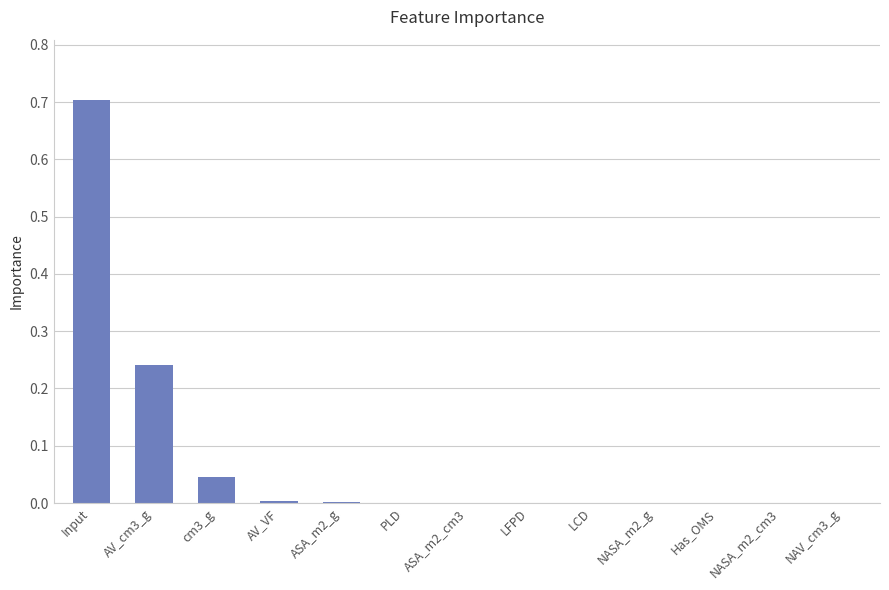

Between ASA_m2_cm3 and Input, which is larger?

Input